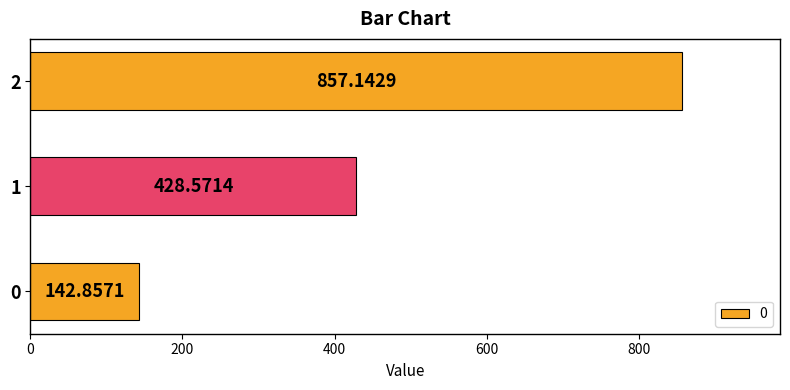

The value at 1 is 428.6. True or false?

True